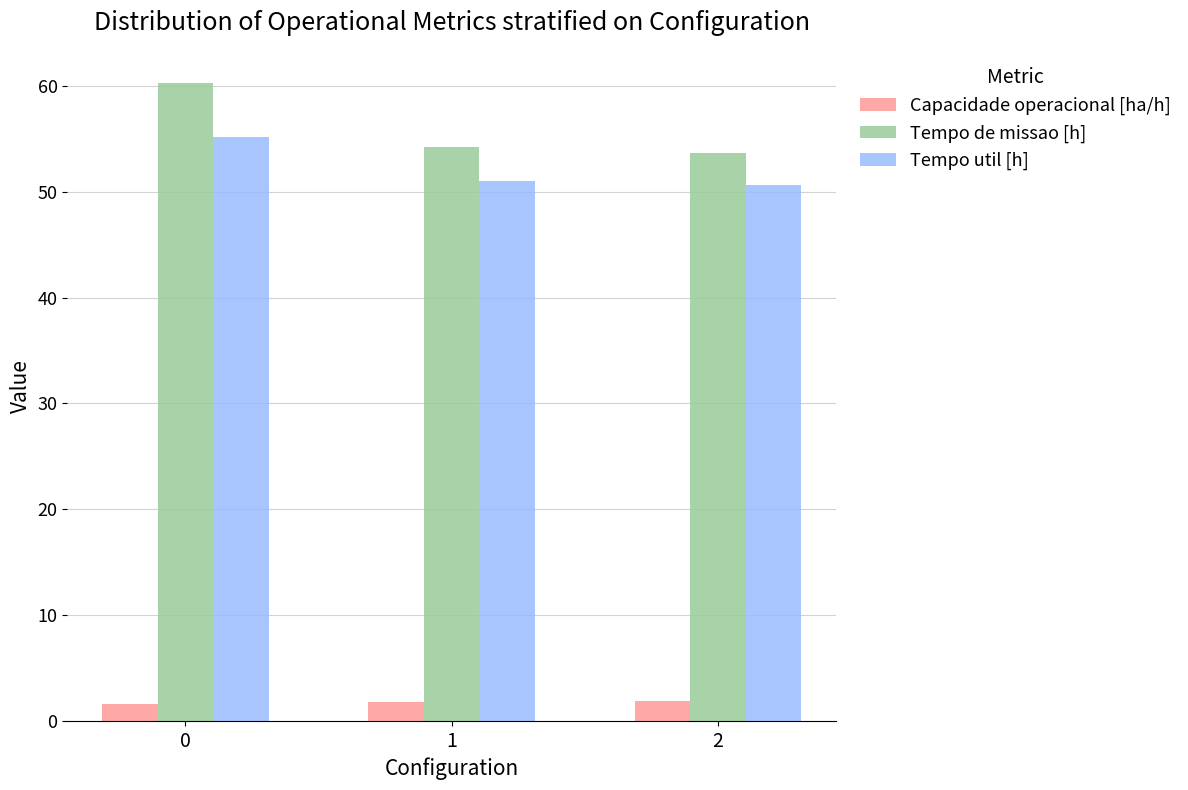

What is the maximum value shown in the chart?

60.3